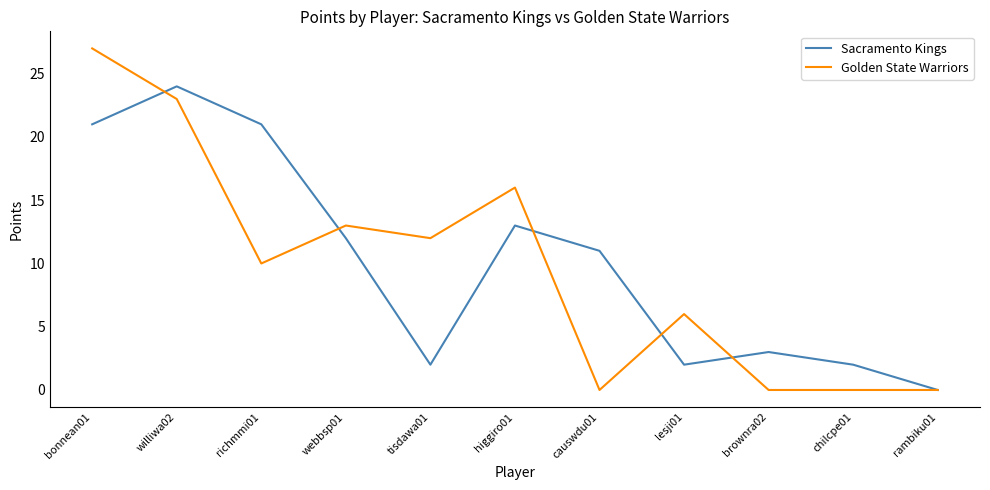

What is the difference between the second highest and minimum values in the Sacramento Kings series?

21